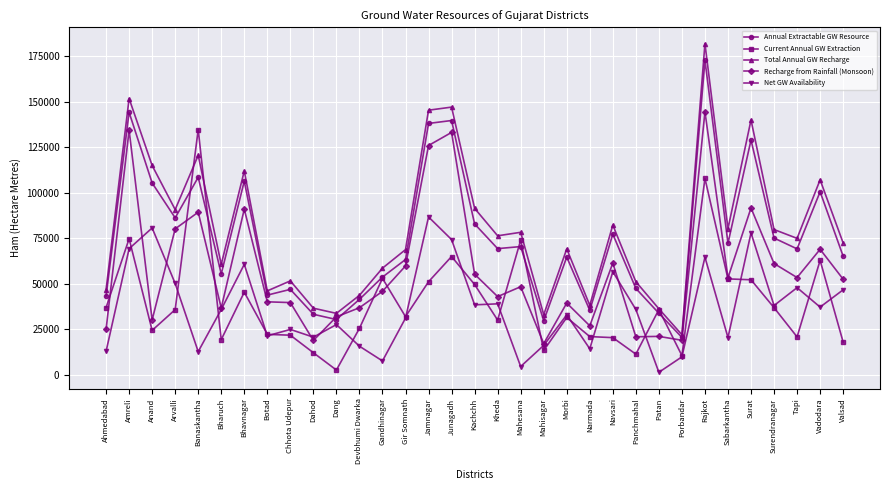

What is the difference between the maximum and minimum values in the Net GW Availability series?

85288.9